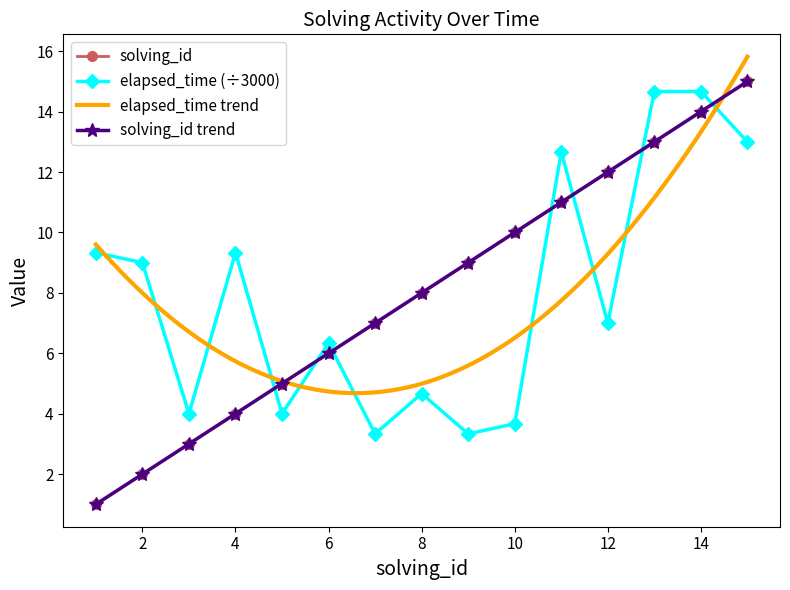

List the series in order of their overall mean, lowest first.

elapsed_time, solving_id